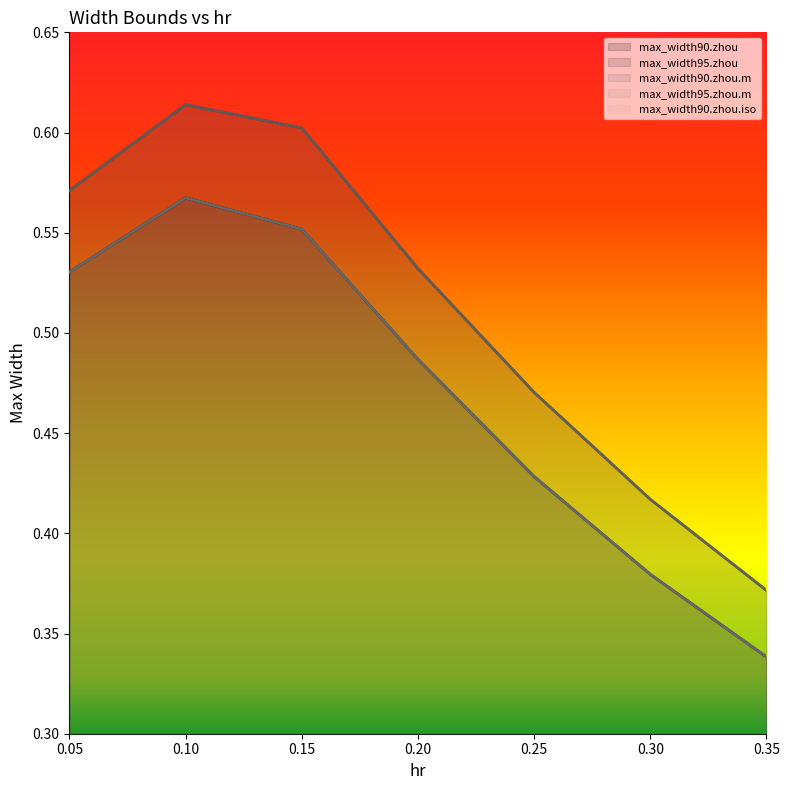

At which label is max_width90.zhou.m closest to 0?

0.35